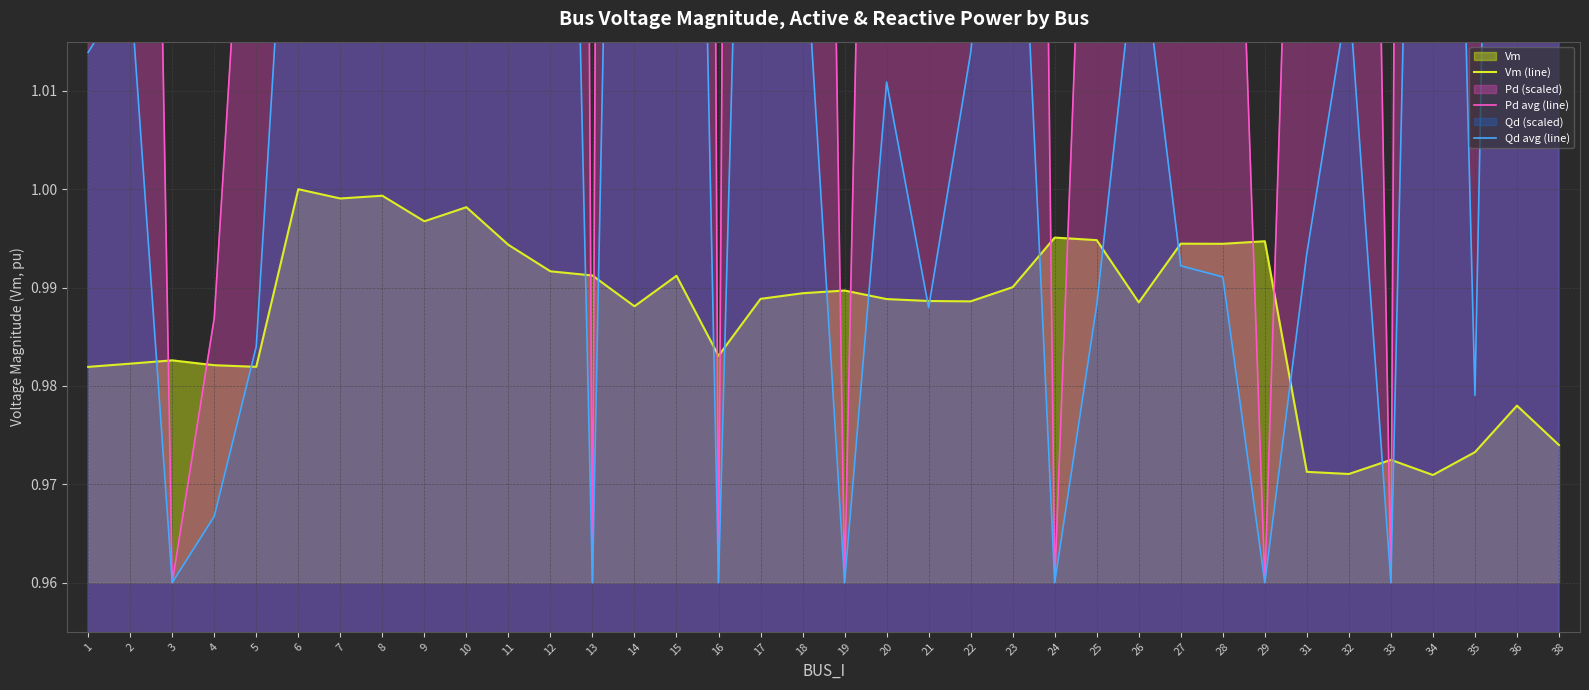

True or false: Vm (line) has a value of 0.4 at 25.

False